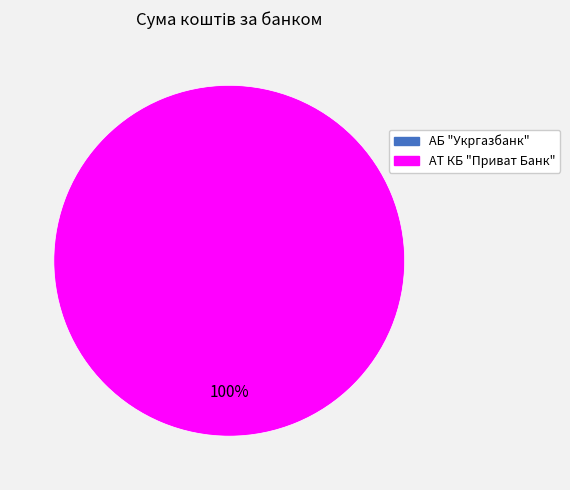

To the nearest percent, what is the difference between the АТ КБ "Приват Банк" and АБ "Укргазбанк" slice percentages?

100%